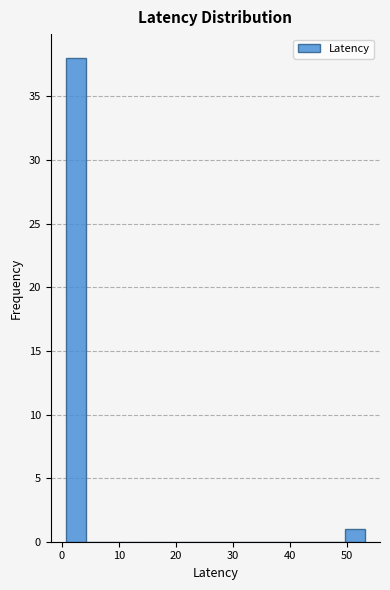

Around what value on the x-axis is the tallest bar? Give the approximate position of its centre, as read against the axis.

2